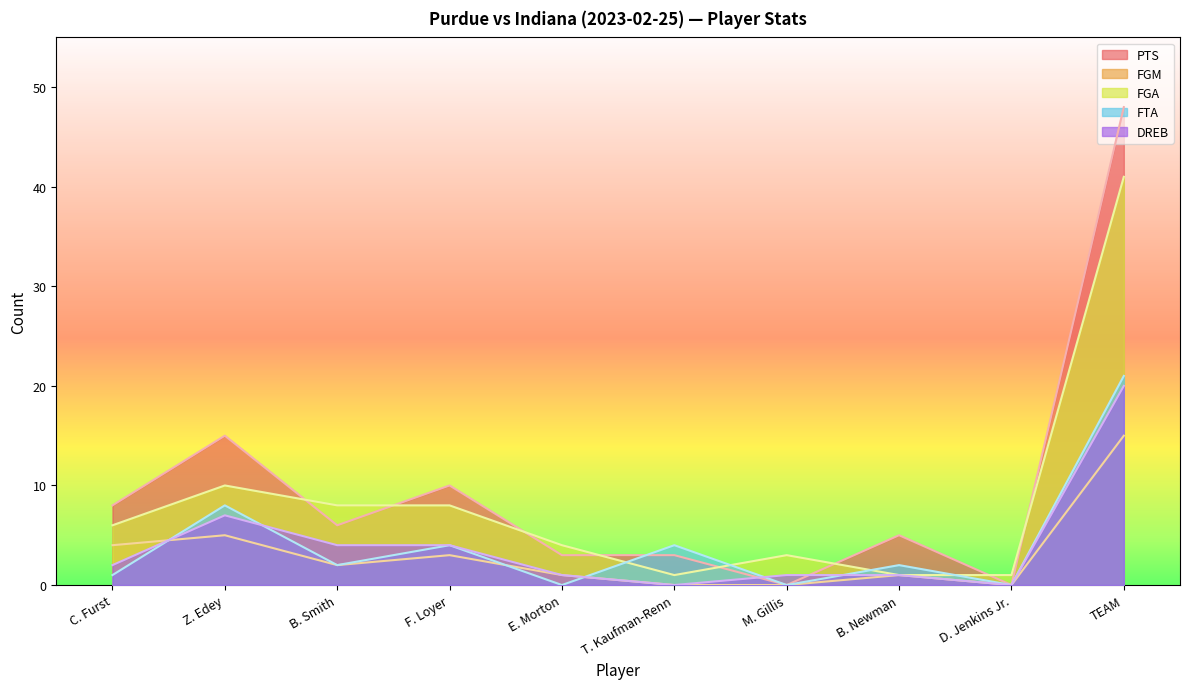

Which has a higher value, C. Furst or B. Newman?

C. Furst